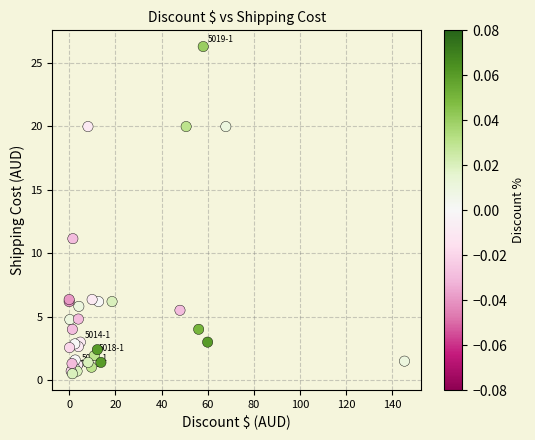

What Y value in the scatter plot is closest to 13?

11.2